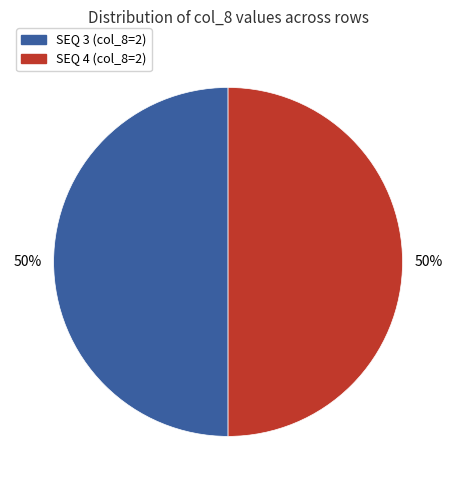

To the nearest percent, what is the average slice percentage?

50%